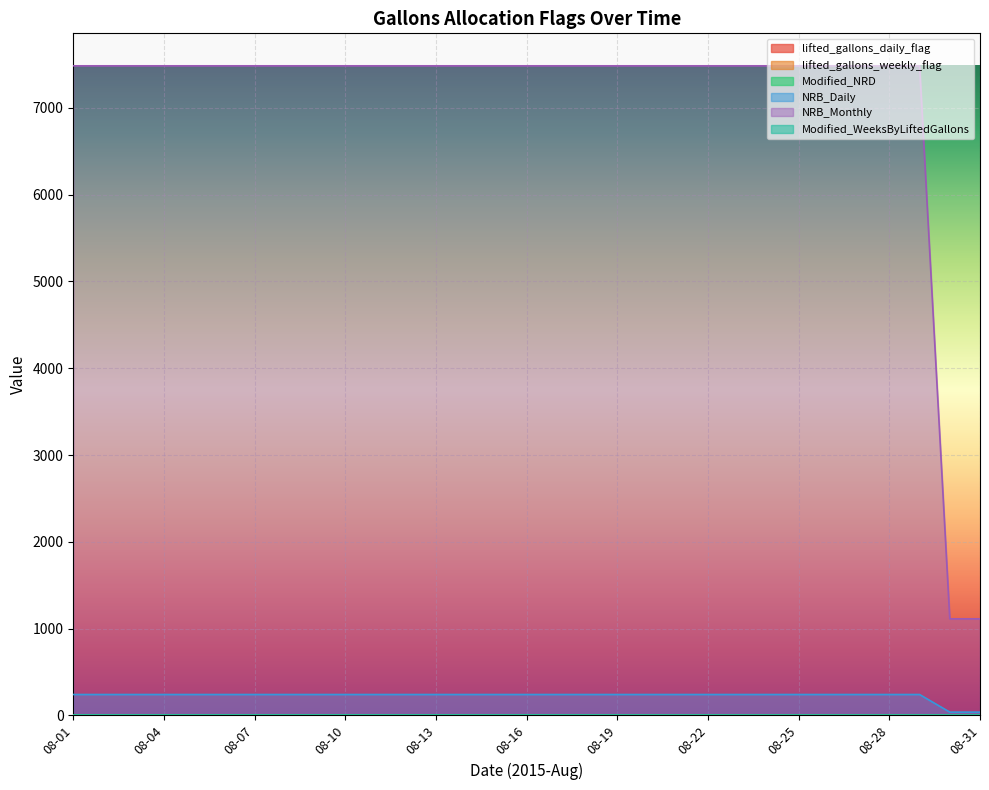

How many values in the lifted_gallons_daily_flag series exceed 0?

13